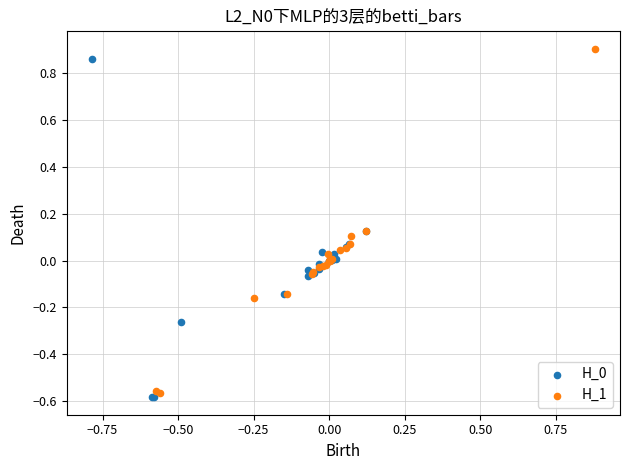

Which series has the largest Y range (max minus min)?

H_1